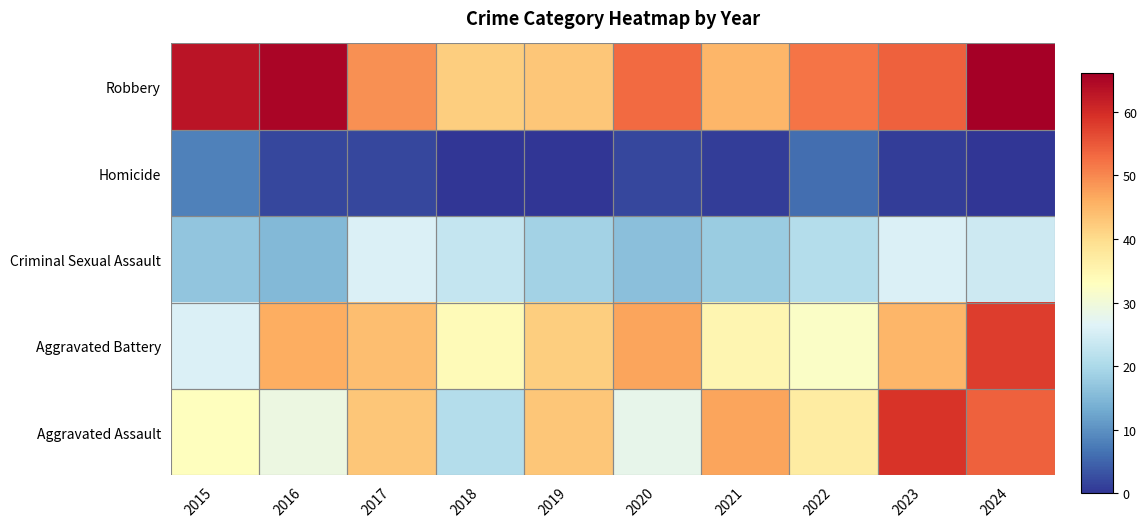

What is the total value across all series at 2017?

164